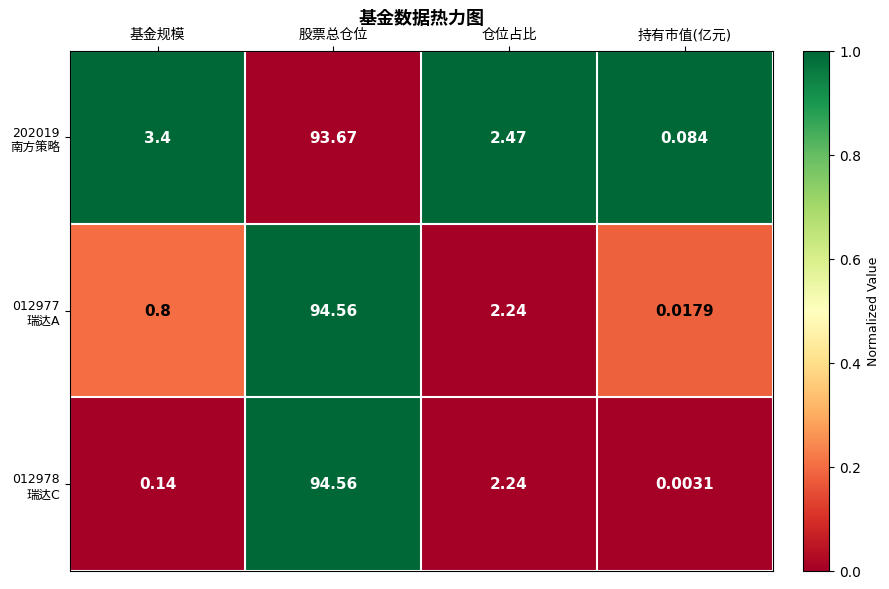

At which category is the sum across all series the highest?

股票总仓位